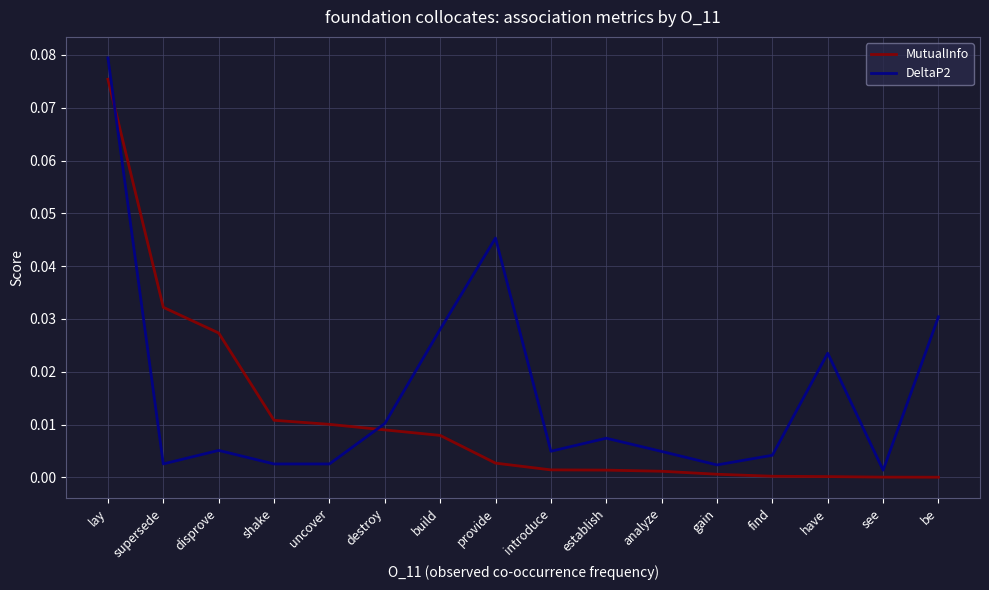

In DeltaP2, how many points are lower than both neighbors (excluding endpoints)?

5